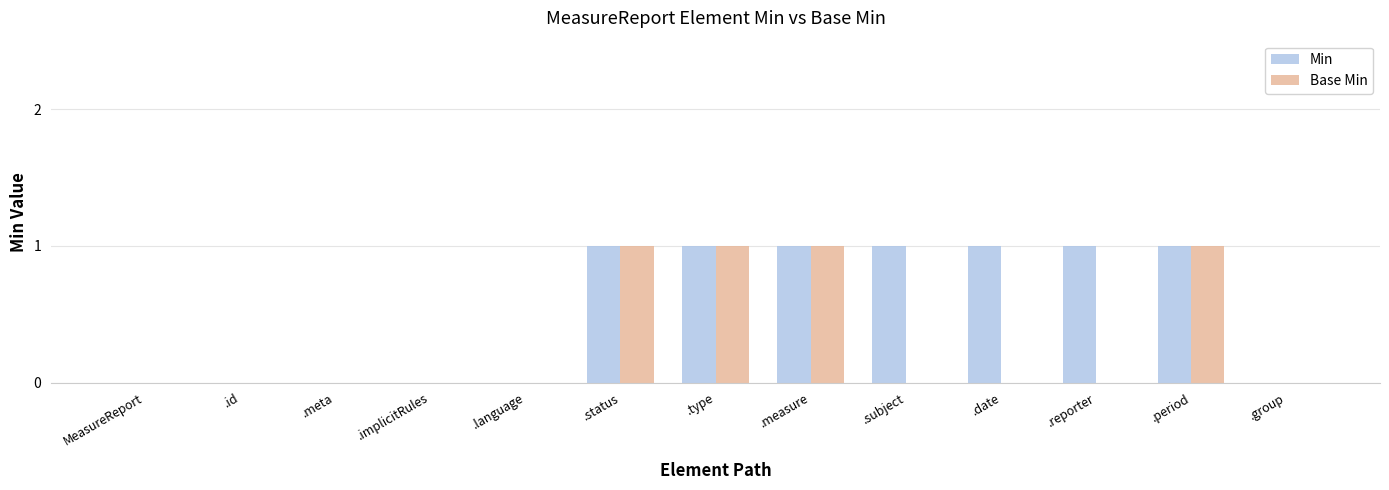

Which series changed the most between .meta and .subject?

Min